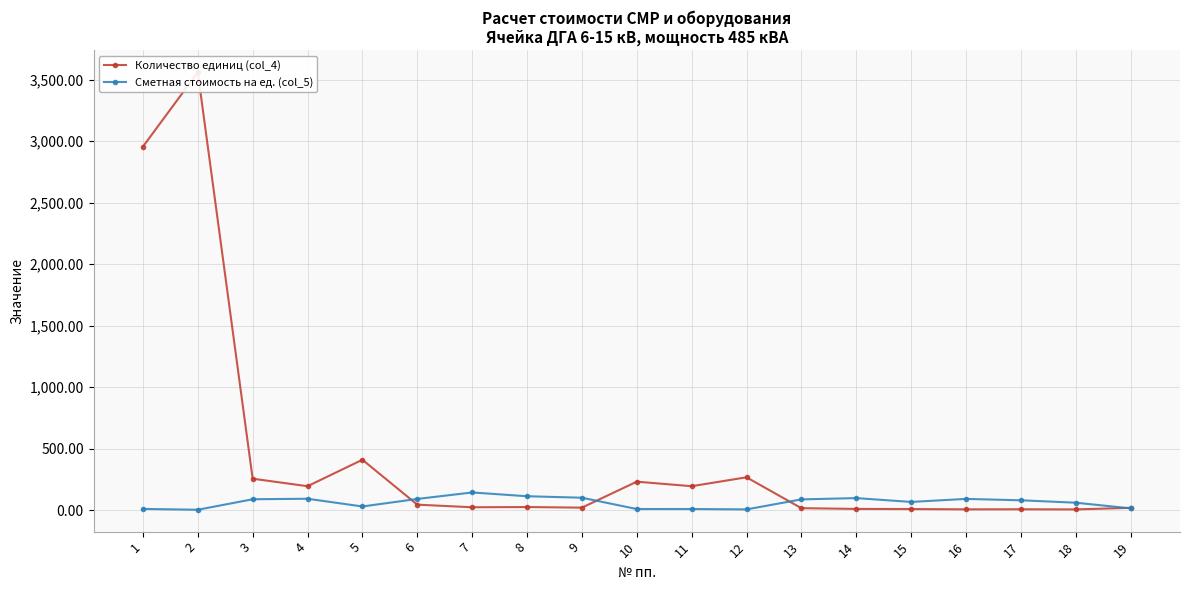

In Количество единиц (col_4), how many points are higher than both neighbors (excluding endpoints)?

6